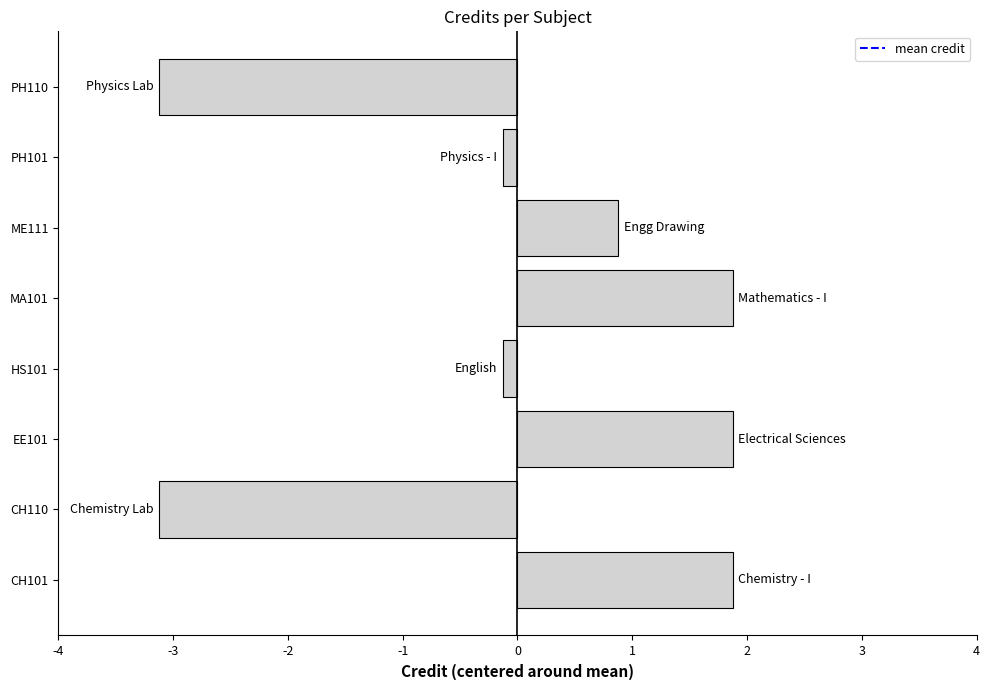

What is the difference between the maximum and minimum values?

5.0